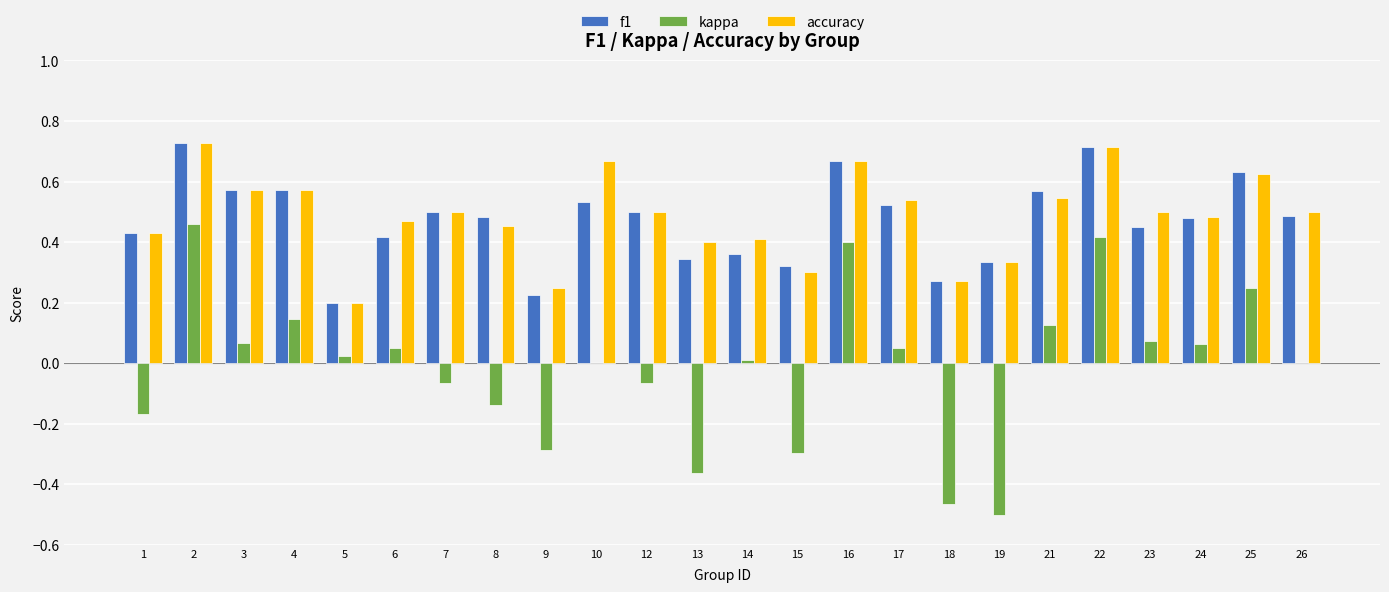

At which category is the sum across all series the highest?

2